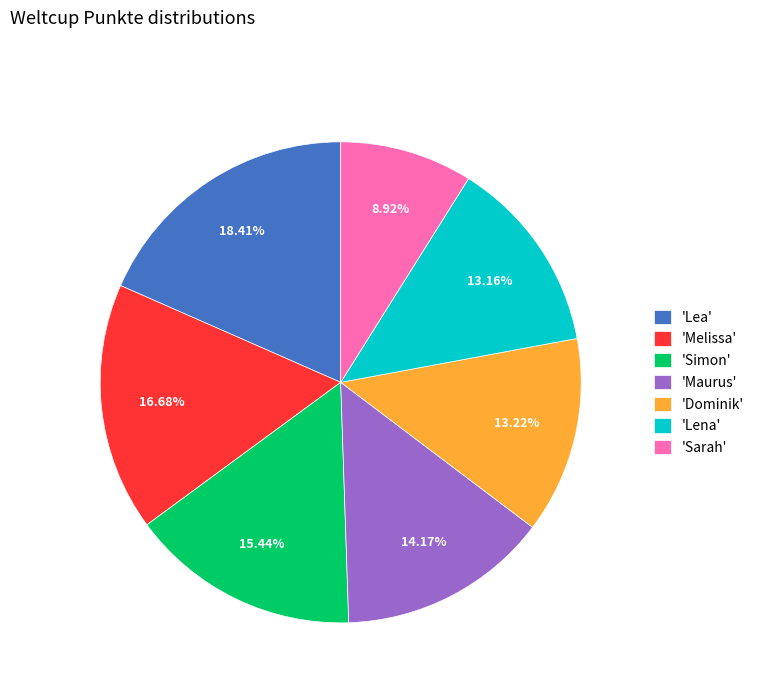

Which slice is the smallest?

'Sarah'